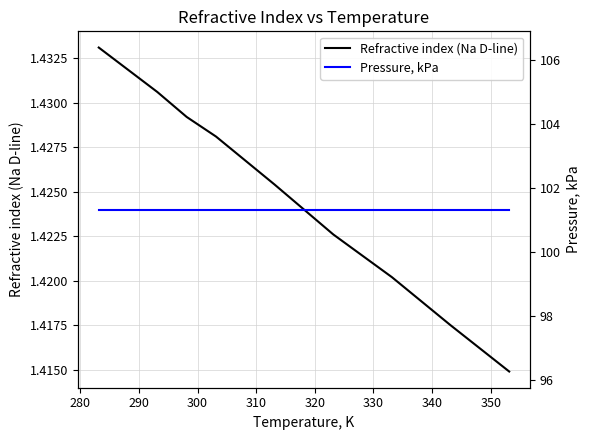

What is the value of the Refractive index (Na D-line) point at the 1st from the left?

1.4